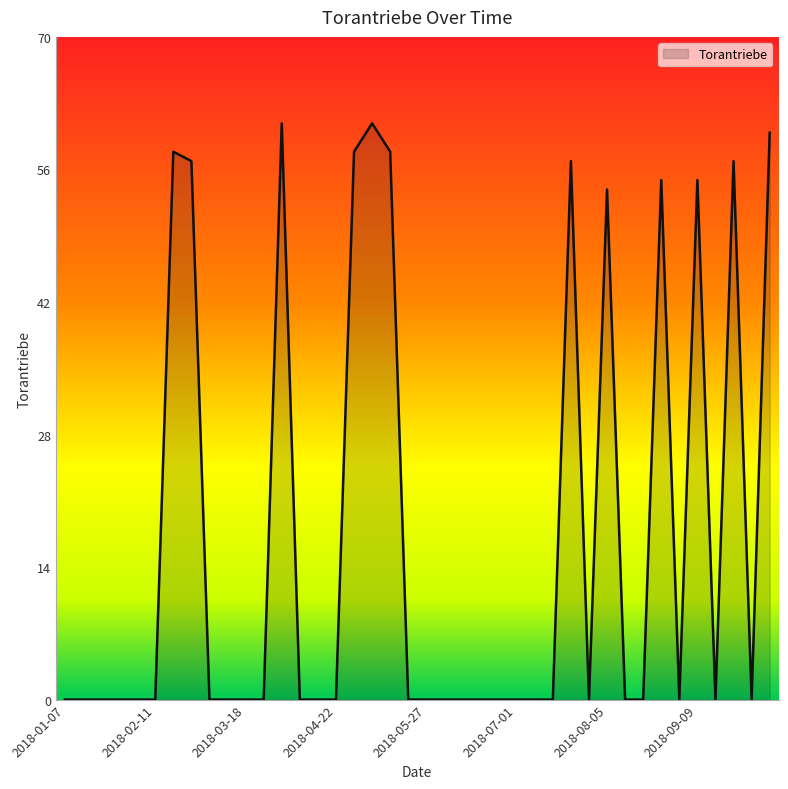

Reading right to left, extract all data points from this chart.

60	0	57	0	55	0	55	0	0	54	0	57	0	0	0	0	0	0	0	0	0	58	61	58	0	0	0	61	0	0	0	0	57	58	0	0	0	0	0	0